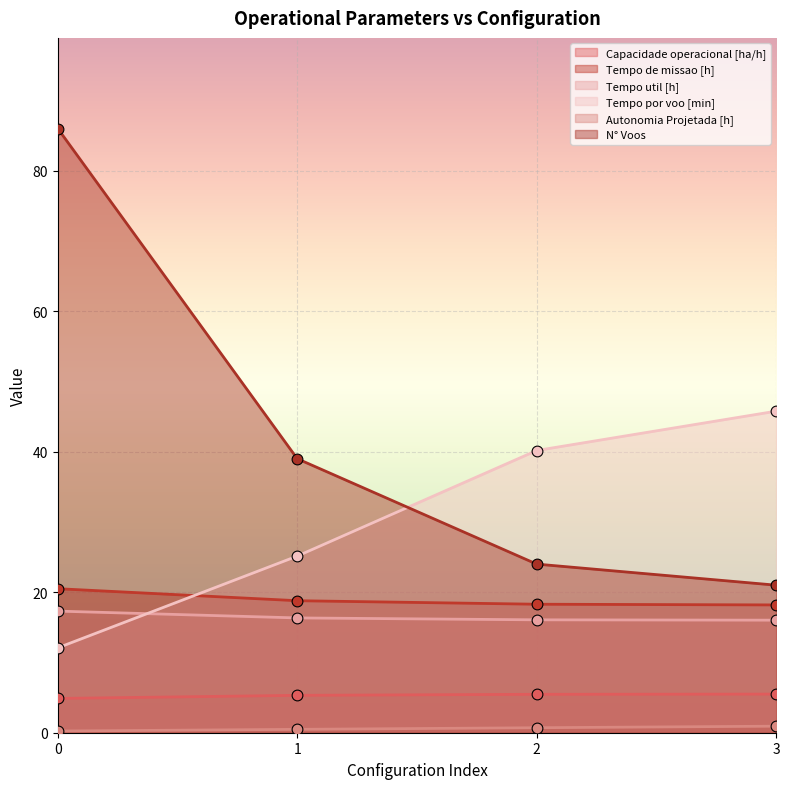

Which series contains the highest Y value?

N° Voos